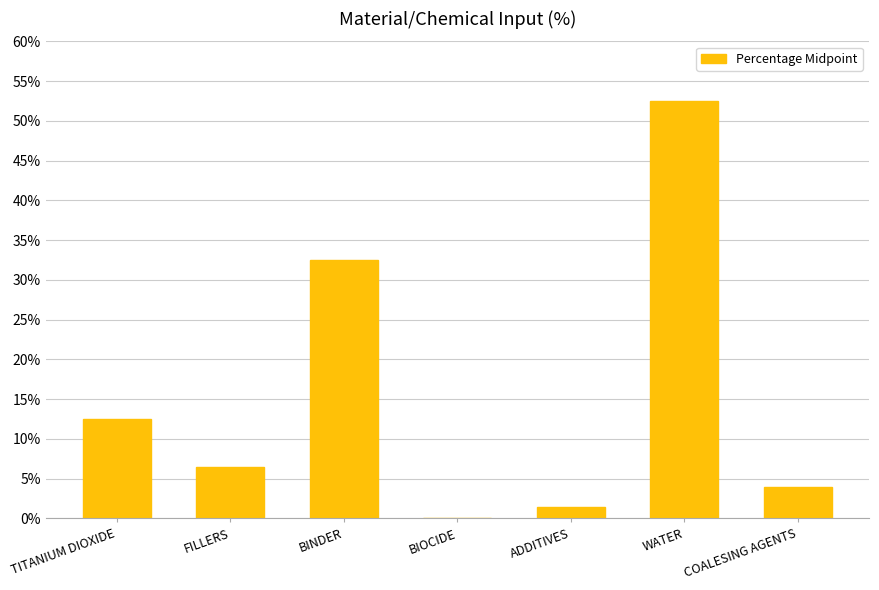

Which has a higher value, WATER or TITANIUM DIOXIDE?

WATER